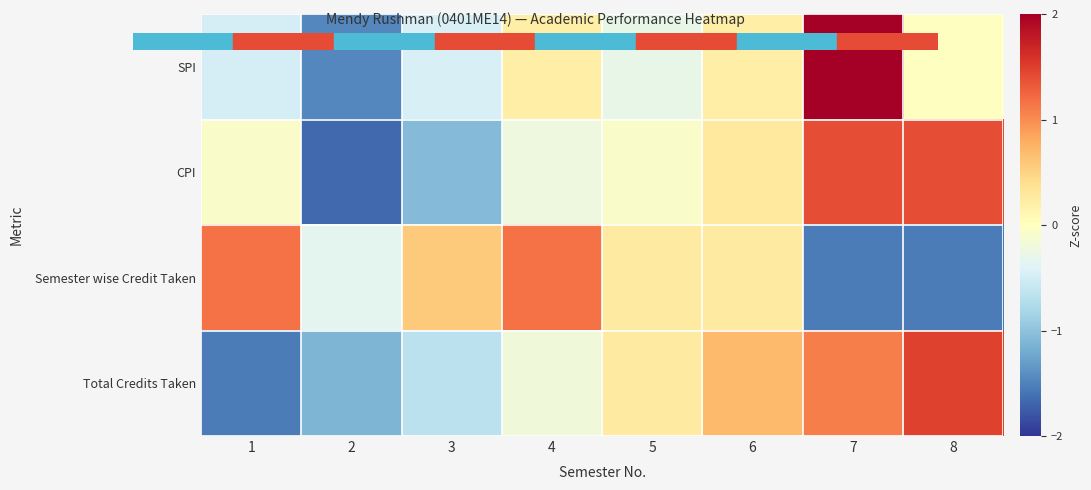

At which category is the sum across all series the highest?

7